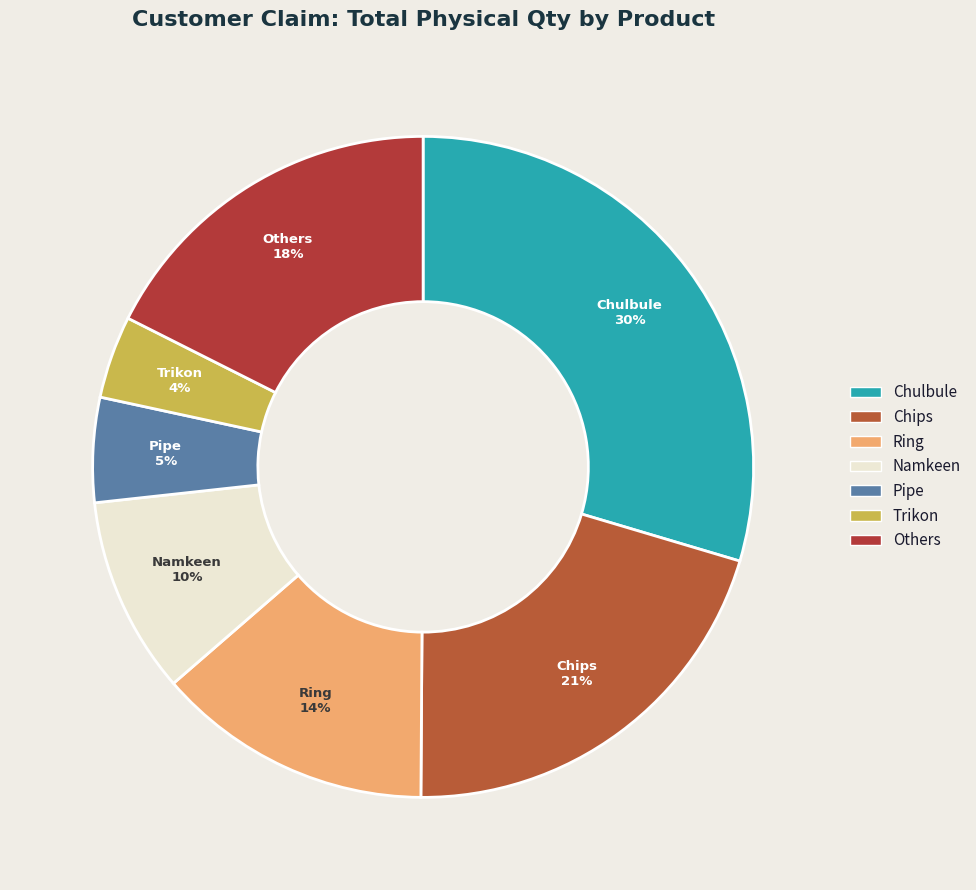

What is the ratio of the value at Ring to the value at Chips?

0.7